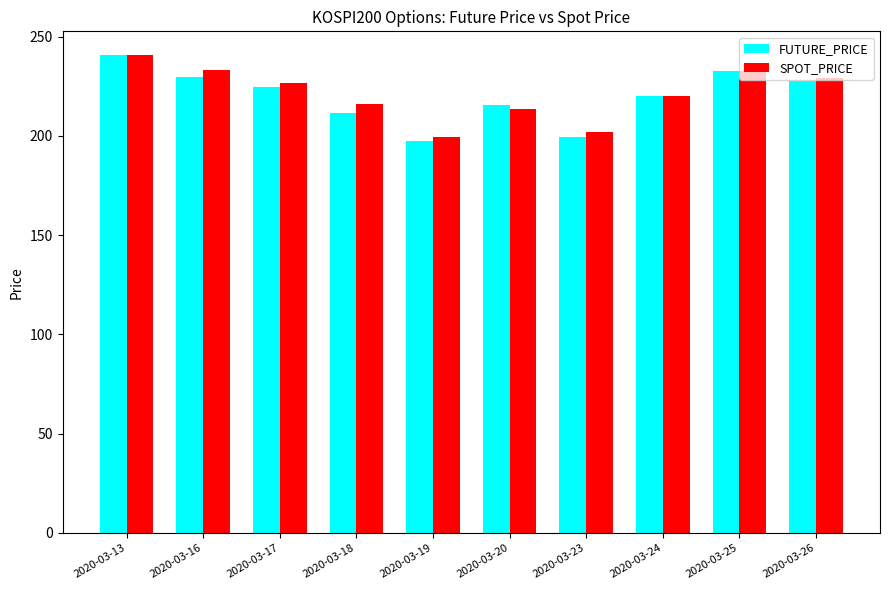

How many data points in SPOT_PRICE are less than 226?

5